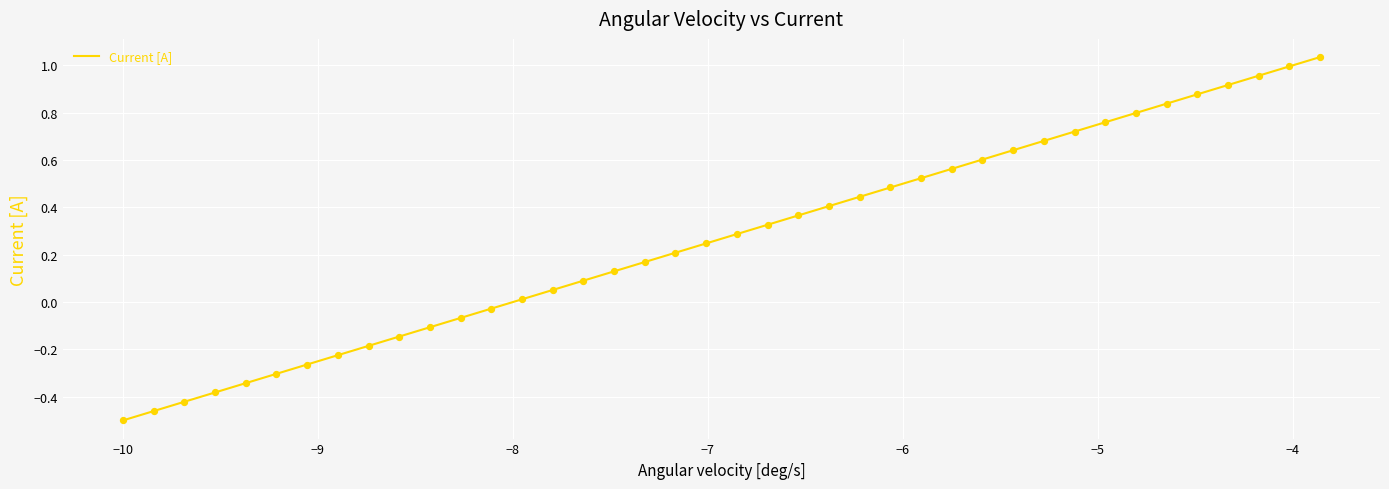

What is the difference between the maximum and minimum values?

1.5